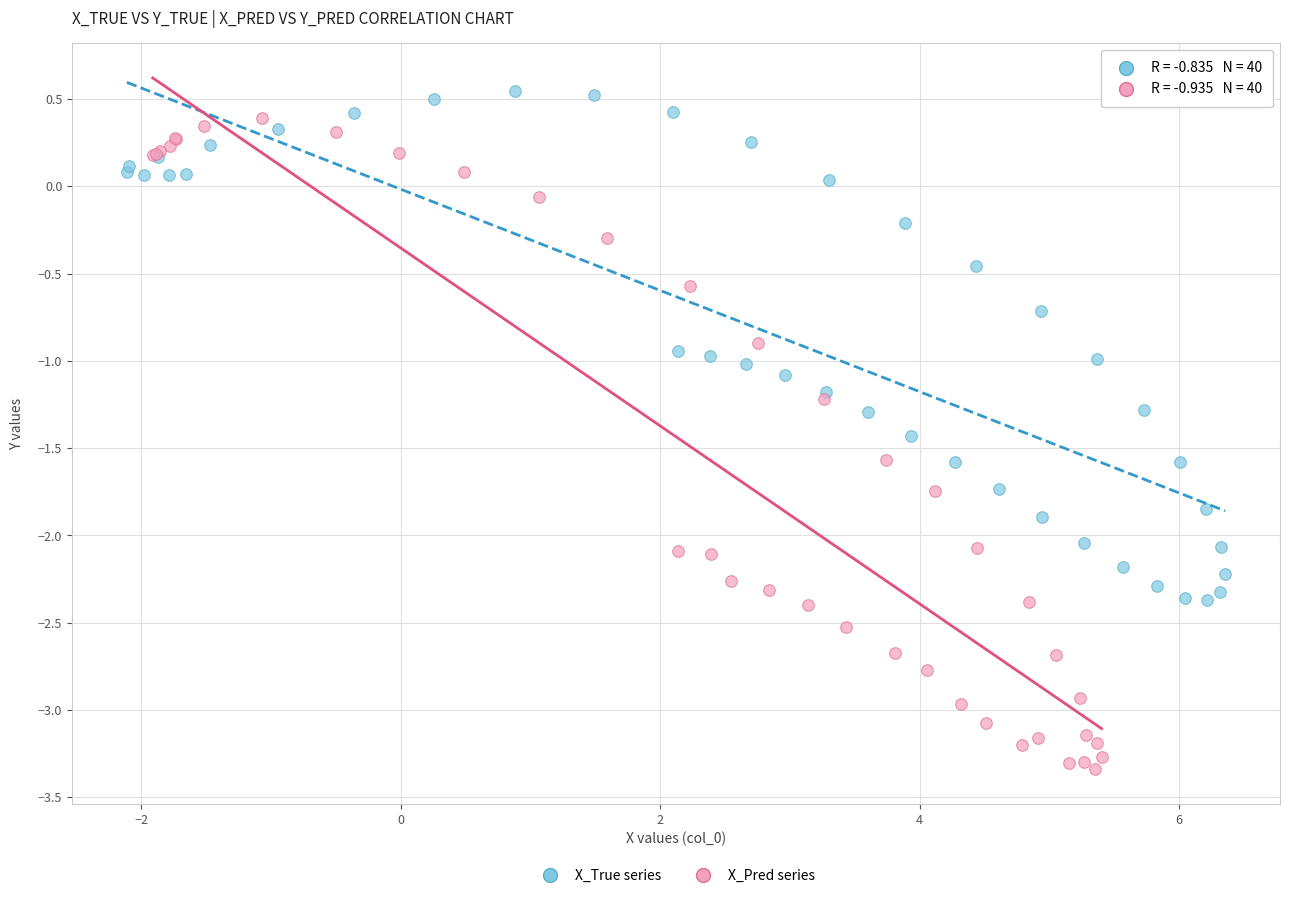

Which series has the widest spread of Y values?

X_Pred series